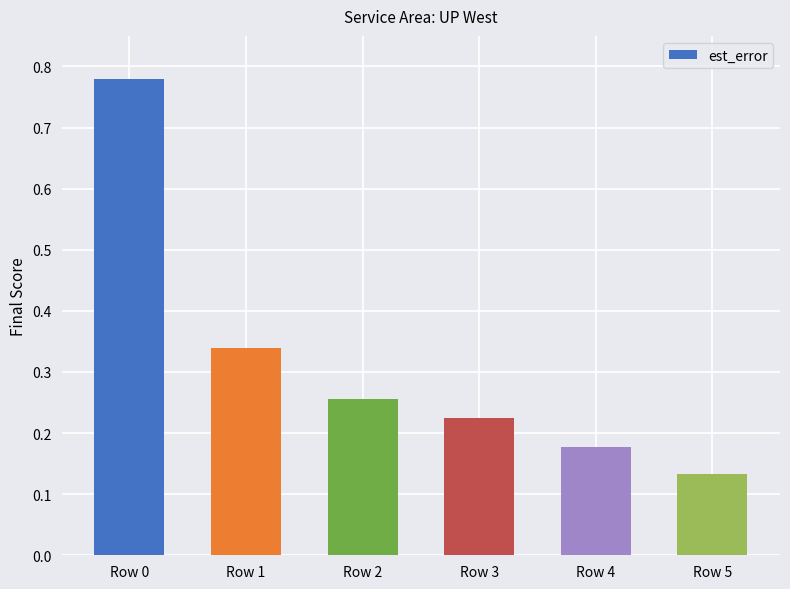

What is the sum of all values?

1.9